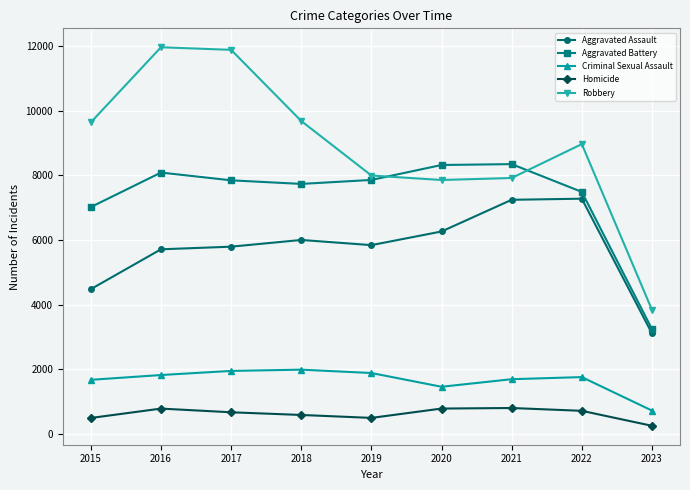

True or false: Aggravated Assault has more than 0 points higher than both neighbors.

True